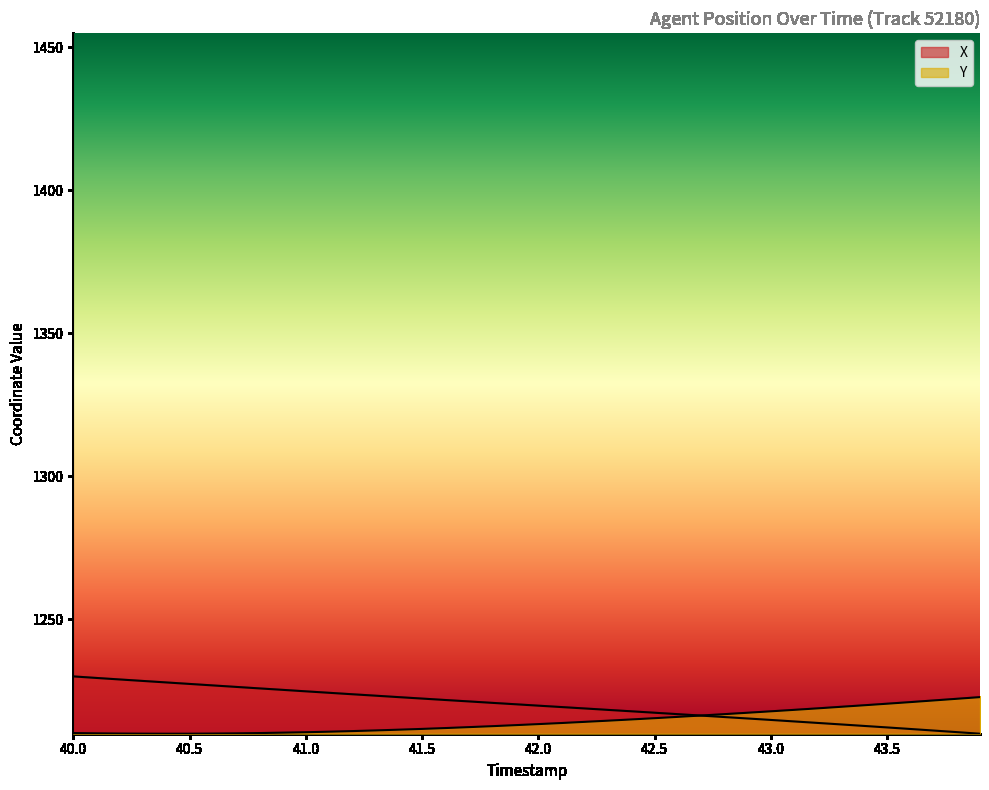

What is the sum of the Y values at 40.5 and 43.6?

2431.1